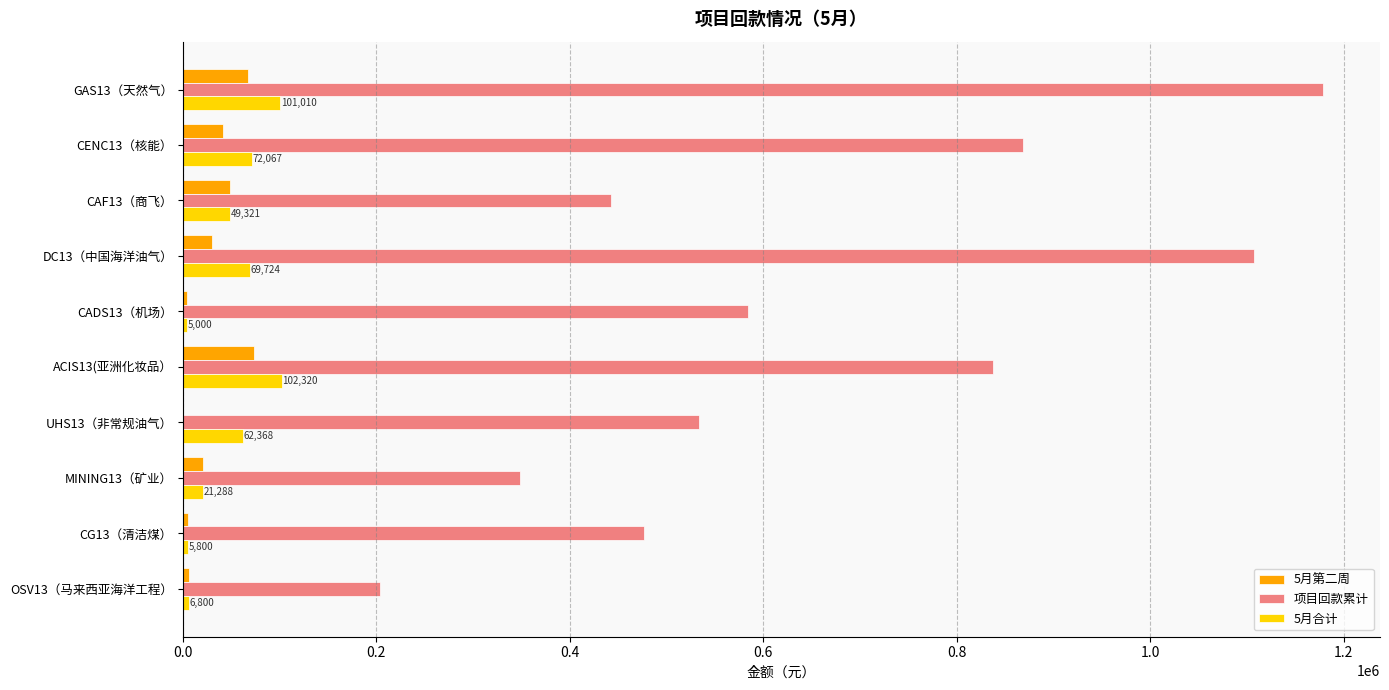

What is the sum of all 5月合计 values?

495697.6